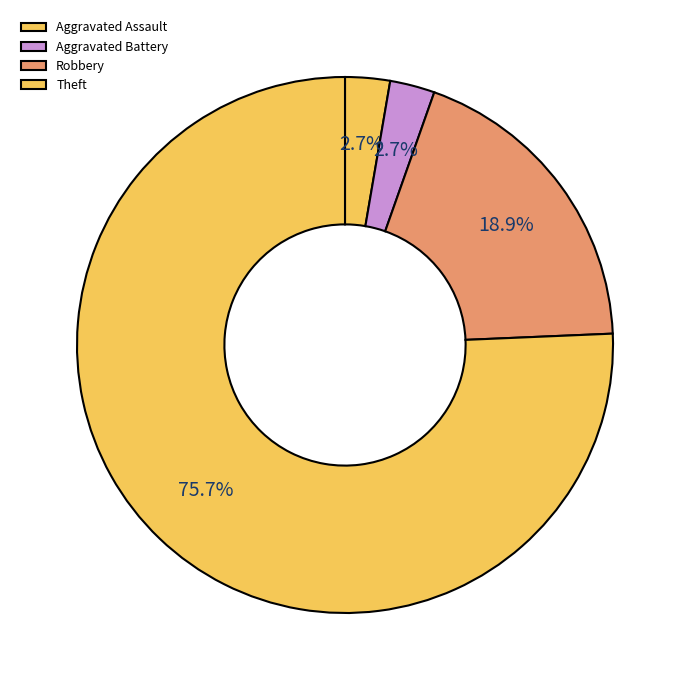

To the nearest percent, what portion does Robbery represent?

19%